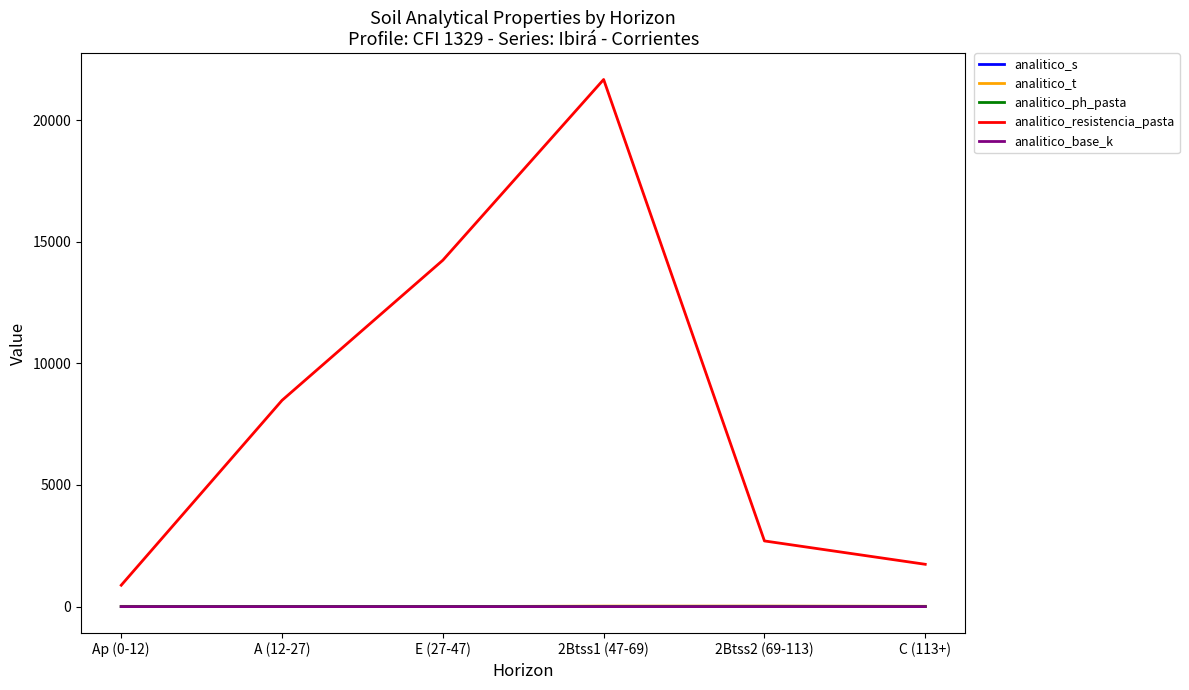

True or false: analitico_ph_pasta and analitico_resistencia_pasta cross at least once.

False